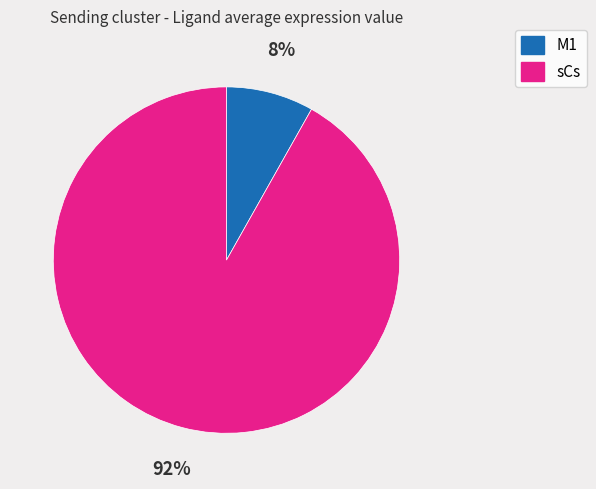

Is it true that M1 is 18% of the pie?

False